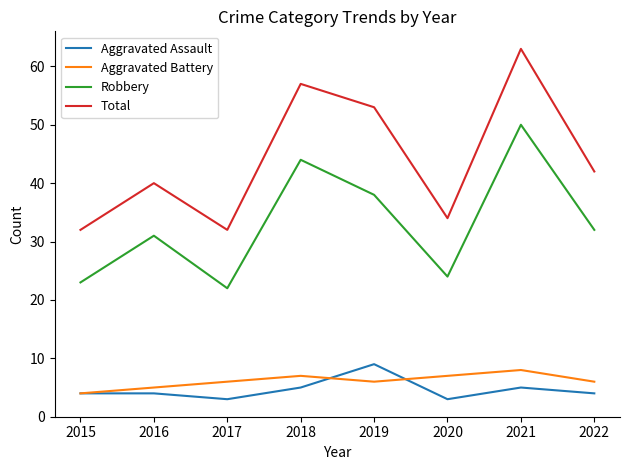

What are all the series names shown in the legend?

Aggravated Assault, Aggravated Battery, Robbery, Total